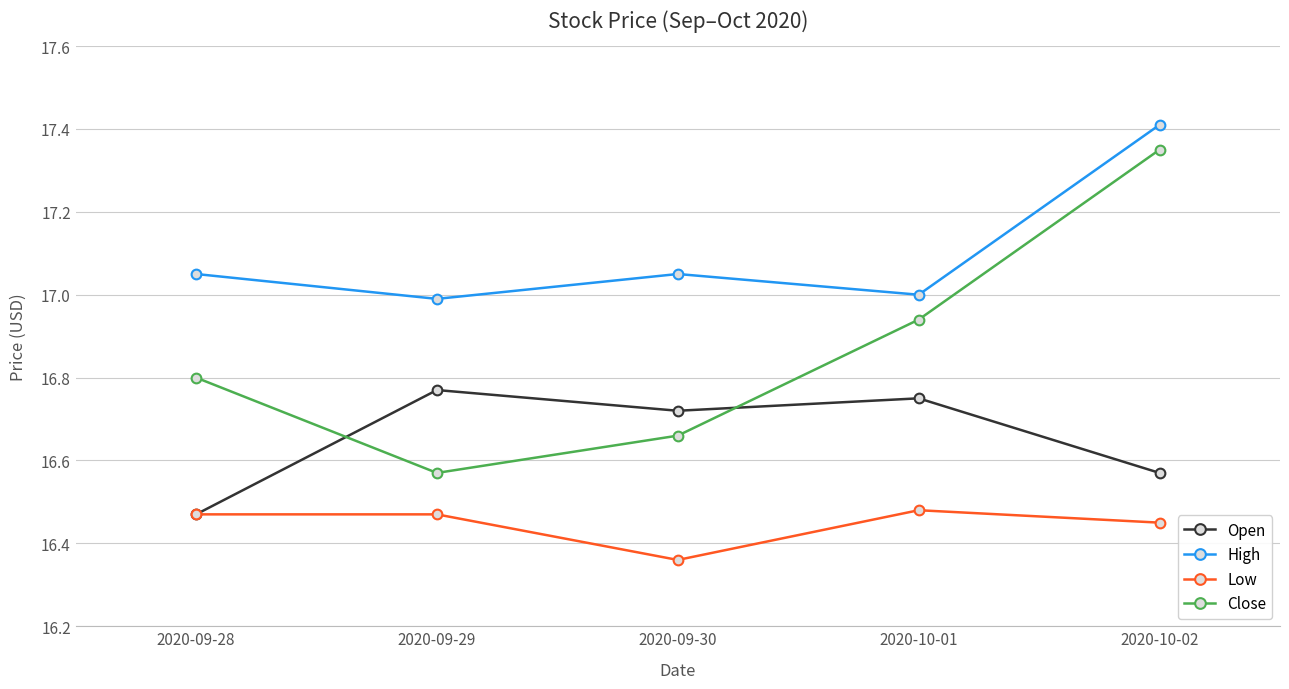

List the series in order of their overall mean, lowest first.

Low, Open, Close, High